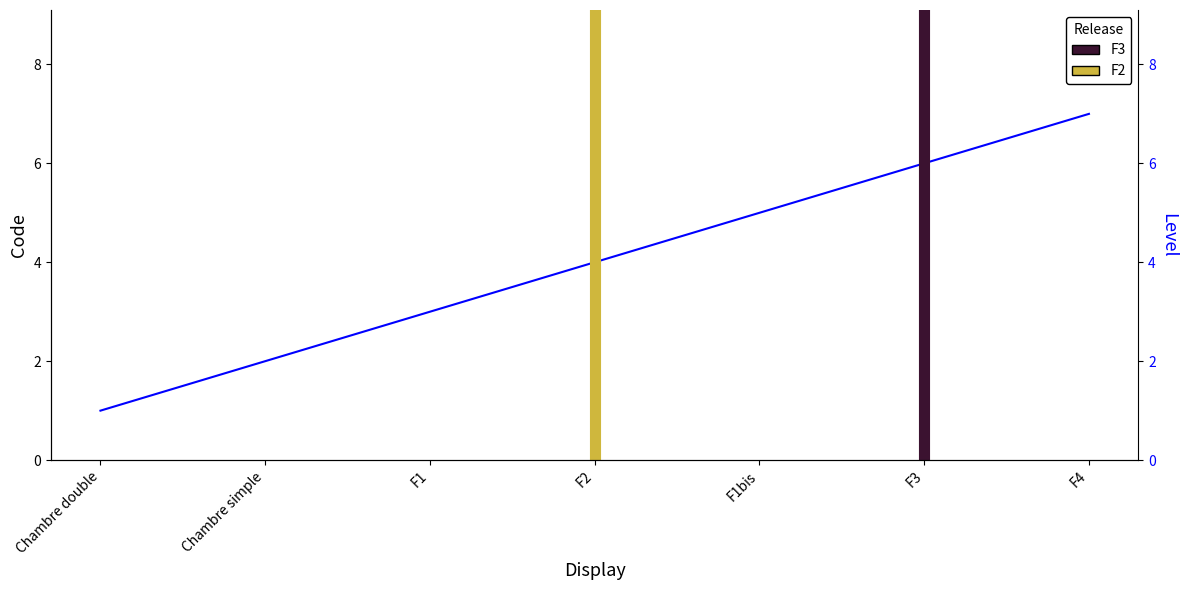

Reading left to right, what are all the values shown in this chart?

Chambre double=1	Chambre simple=2	F1=3	F2=4	F1bis=5	F3=6	F4=7